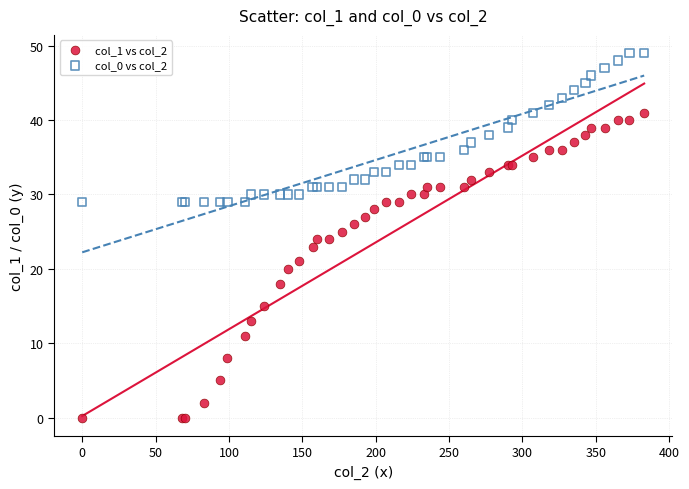

Which series contains the highest Y value?

col_0 vs col_2